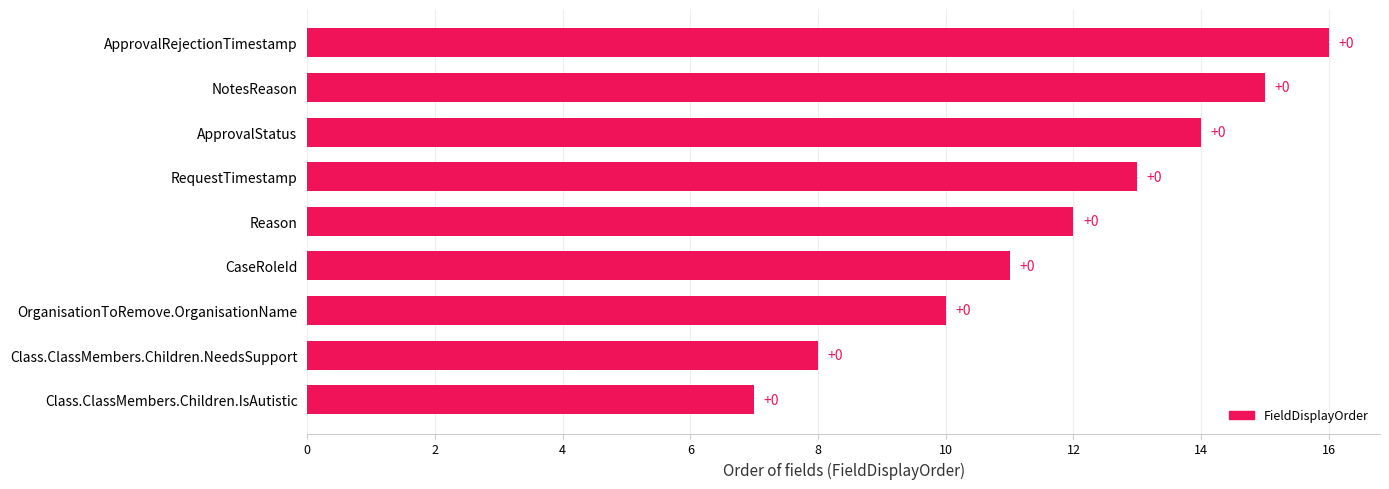

Does the chart contain any negative values?

No